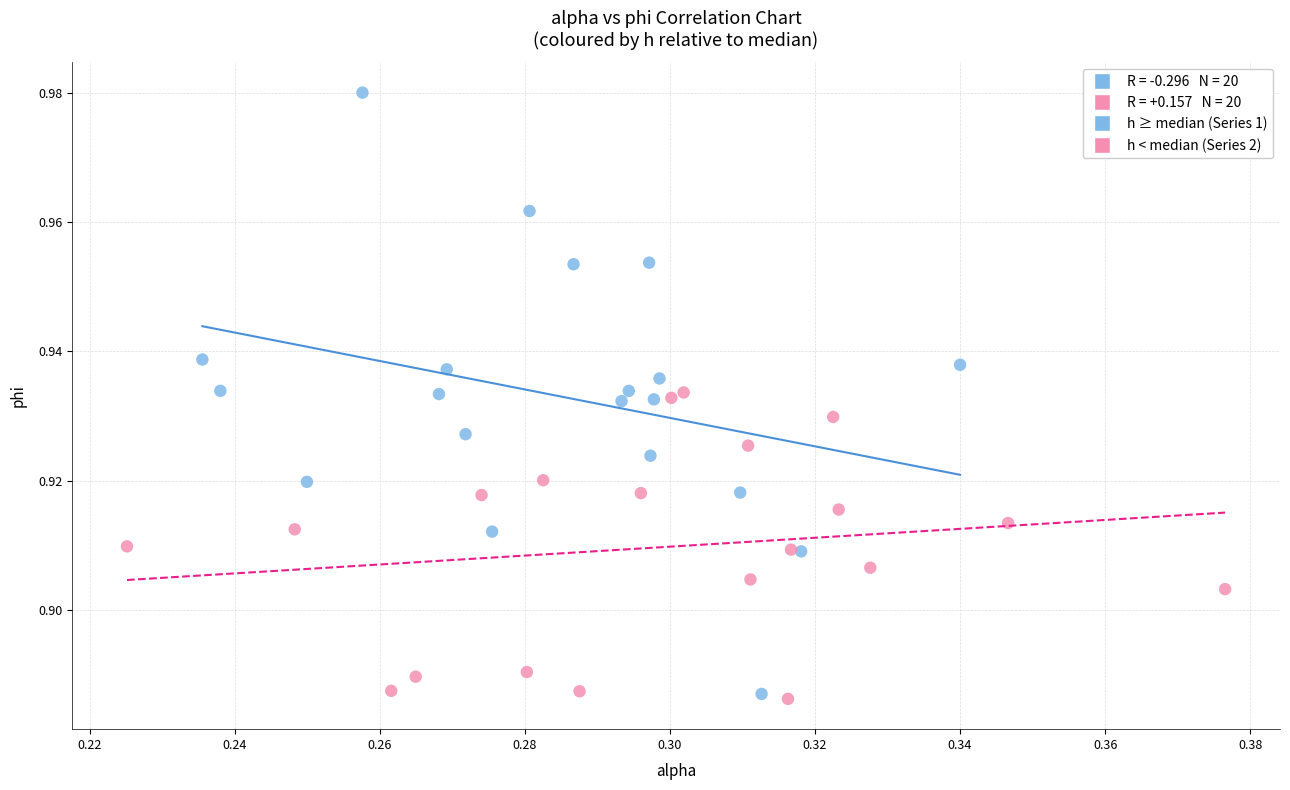

Which series has the largest Y range (max minus min)?

h ≥ median (Series 1)